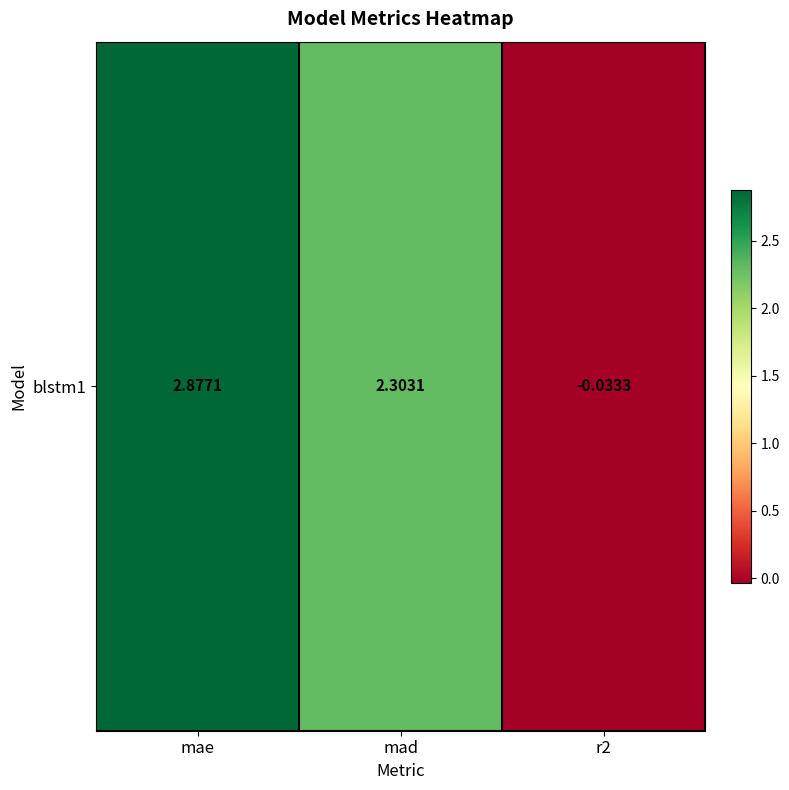

How many positive values are there?

2